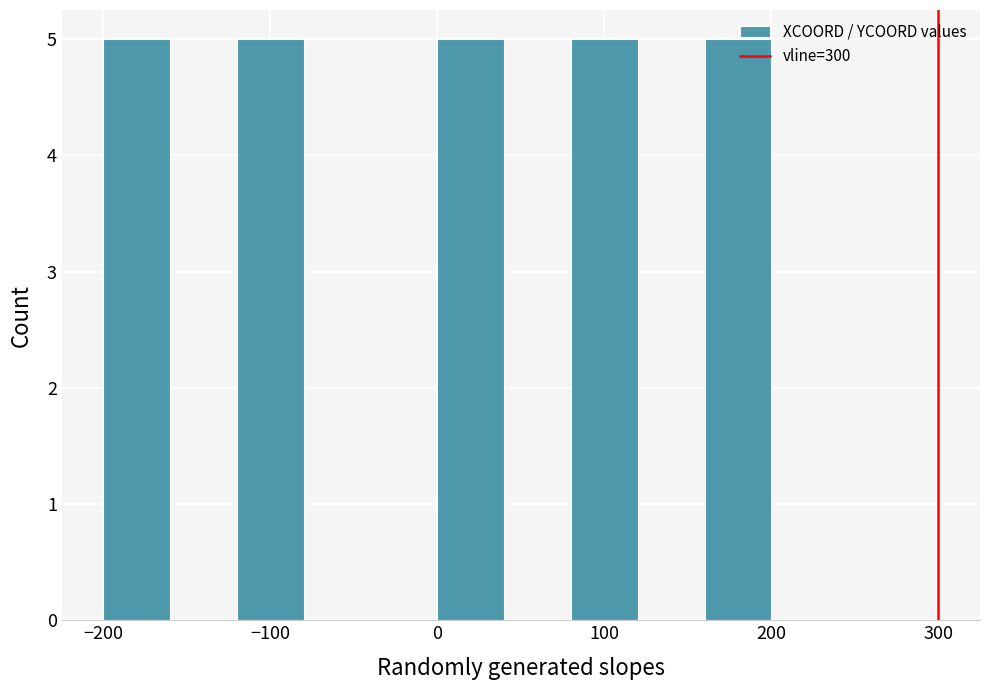

Reading left to right, list every bar in this chart as the range it spans on the x-axis followed by its height. The values are not printed on the chart, so give them approximately, as read against the axis.

-200 to -160: 5
-160 to -120: 0
-120 to -80: 5
-80 to -40: 0
-40 to 0: 0
0 to 40: 5
40 to 80: 0
80 to 120: 5
120 to 160: 0
160 to 200: 5